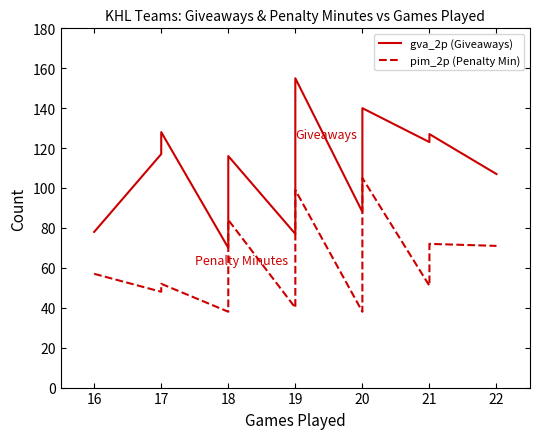

What is the value of the pim_2p (Penalty Min) point at the 1st from the left?

57